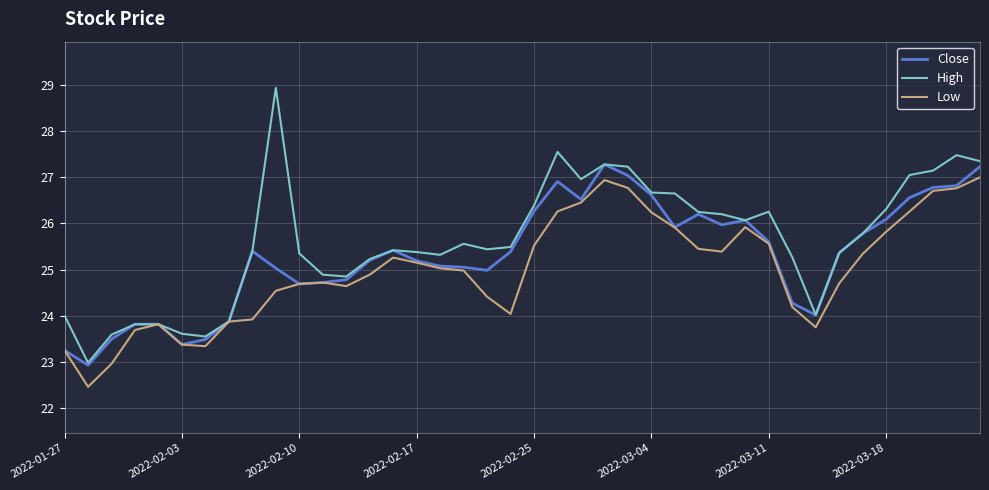

Rank the series by their average value, from lowest to highest.

Low, Close, High